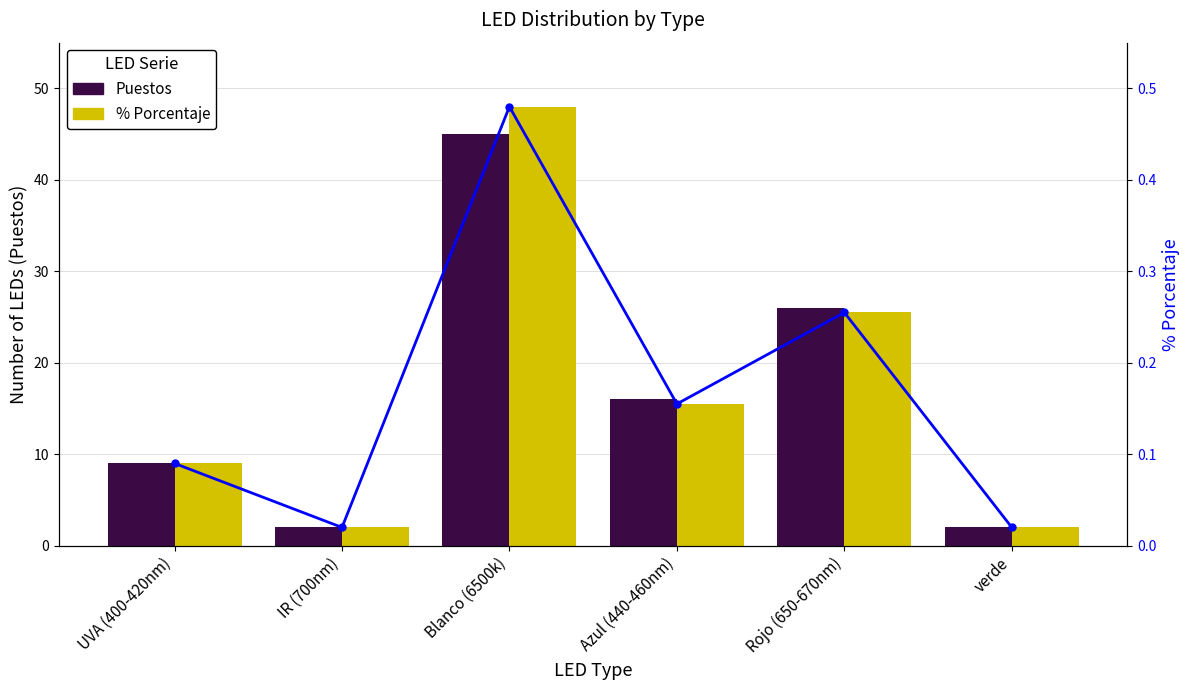

What is the difference between the maximum and minimum values in the % line series?

0.5